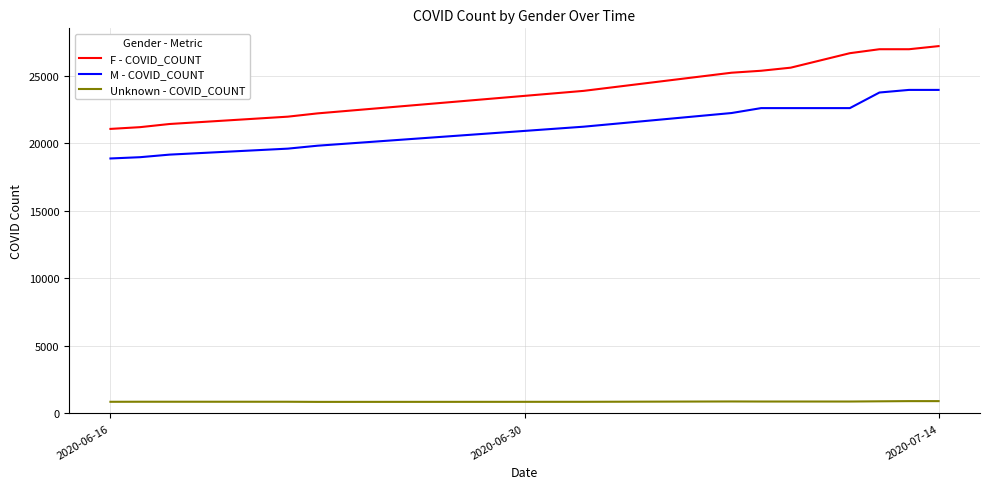

Which series has the largest total across all categories?

F - COVID_COUNT